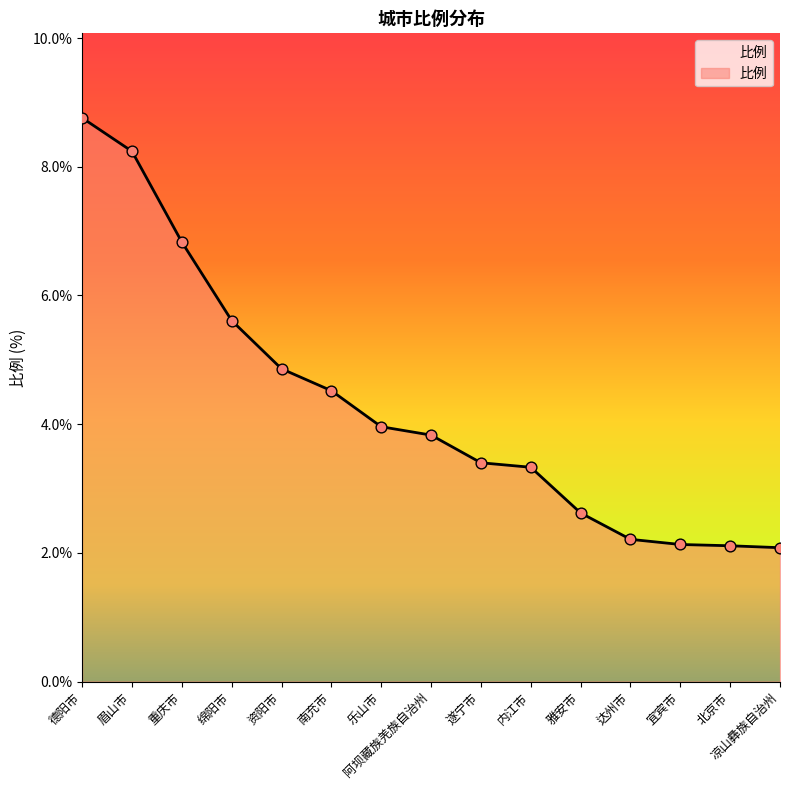

Which has a higher value, 德阳市 or 资阳市?

德阳市